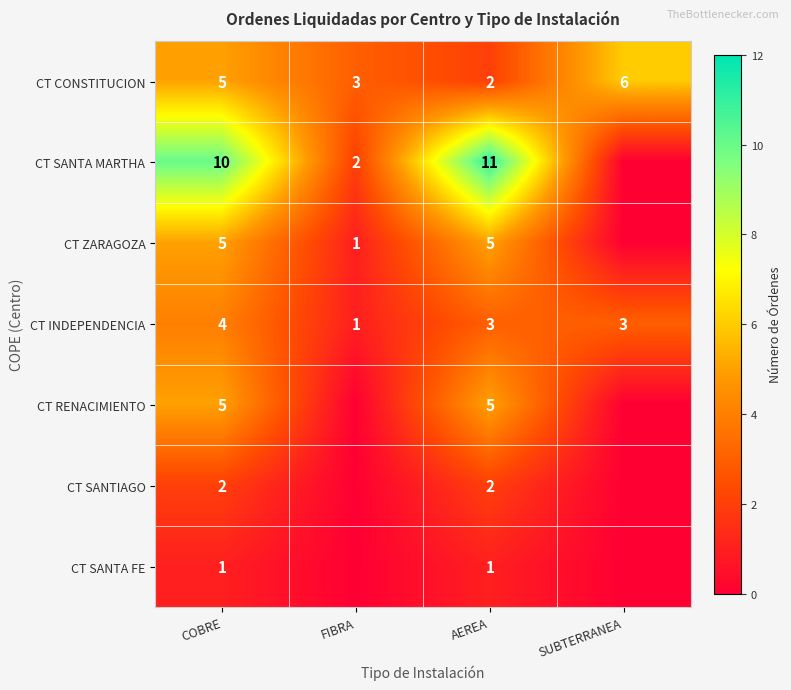

What is the difference between the CT CONSTITUCION values at COBRE and AEREA?

3